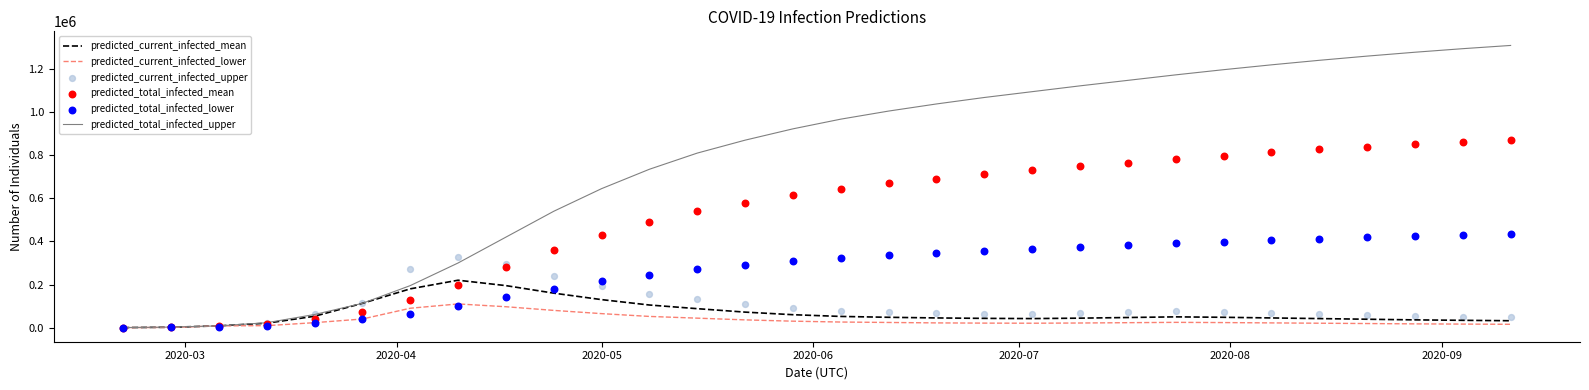

What are all the series names shown in the legend?

predicted_current_infected_mean, predicted_current_infected_lower, predicted_total_infected_upper, predicted_current_infected_upper, predicted_total_infected_mean, predicted_total_infected_lower